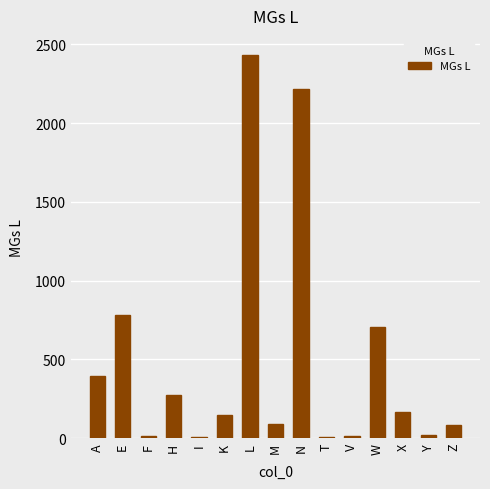

How many series are shown in this chart?

1